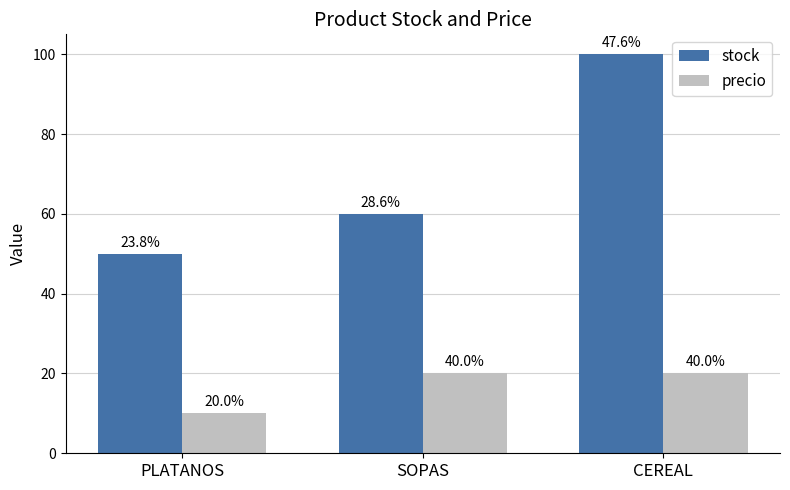

List the series in order of their peak value, highest first.

stock, precio